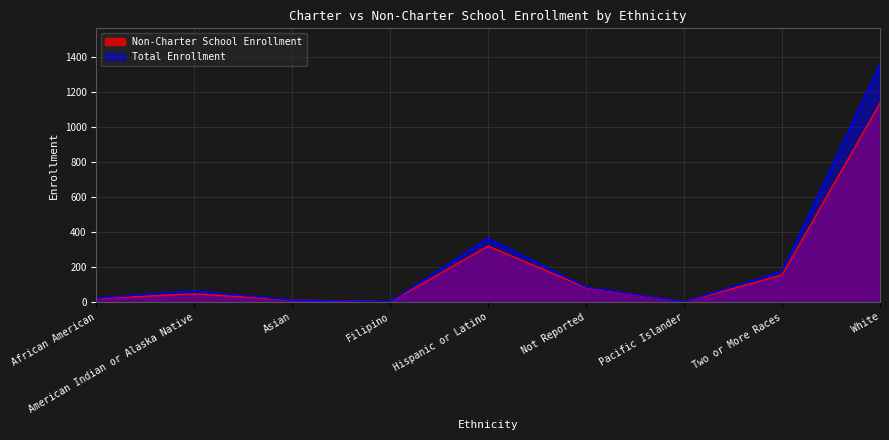

True or false: Total Enrollment and Non-Charter School Enrollment cross at least once.

False